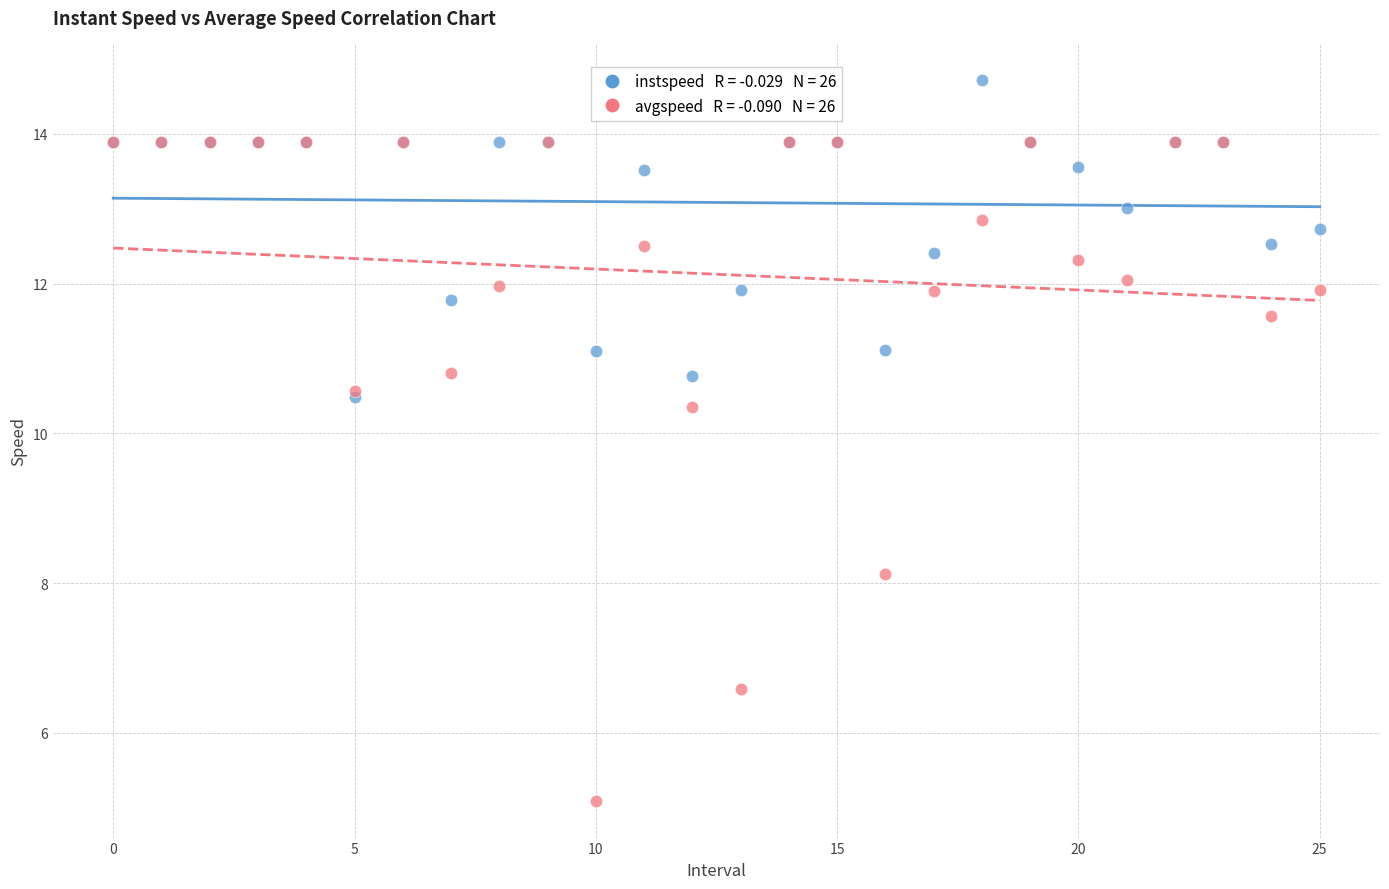

Across all series, what Y value is closest to 9?

8.1